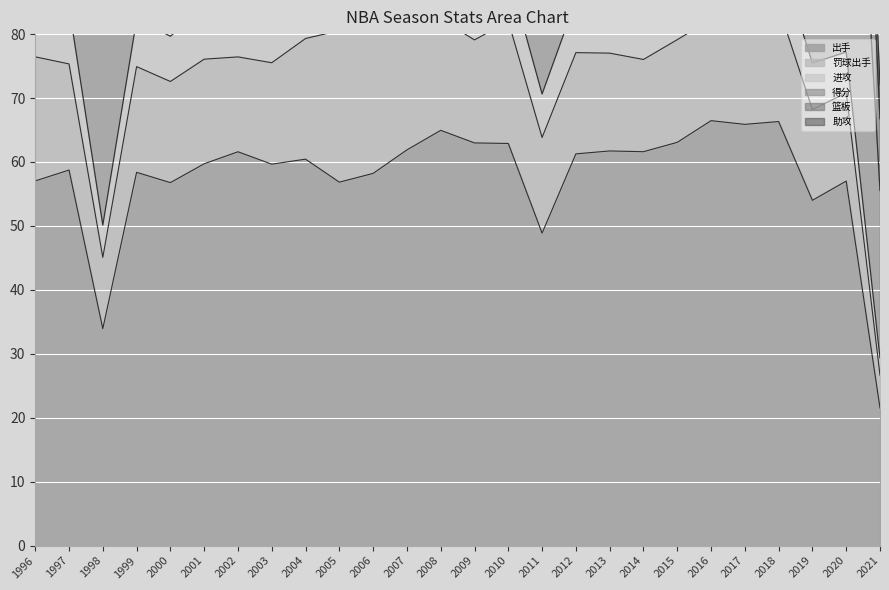

What is the value of the 得分 point at the 1st from the left?

157.0